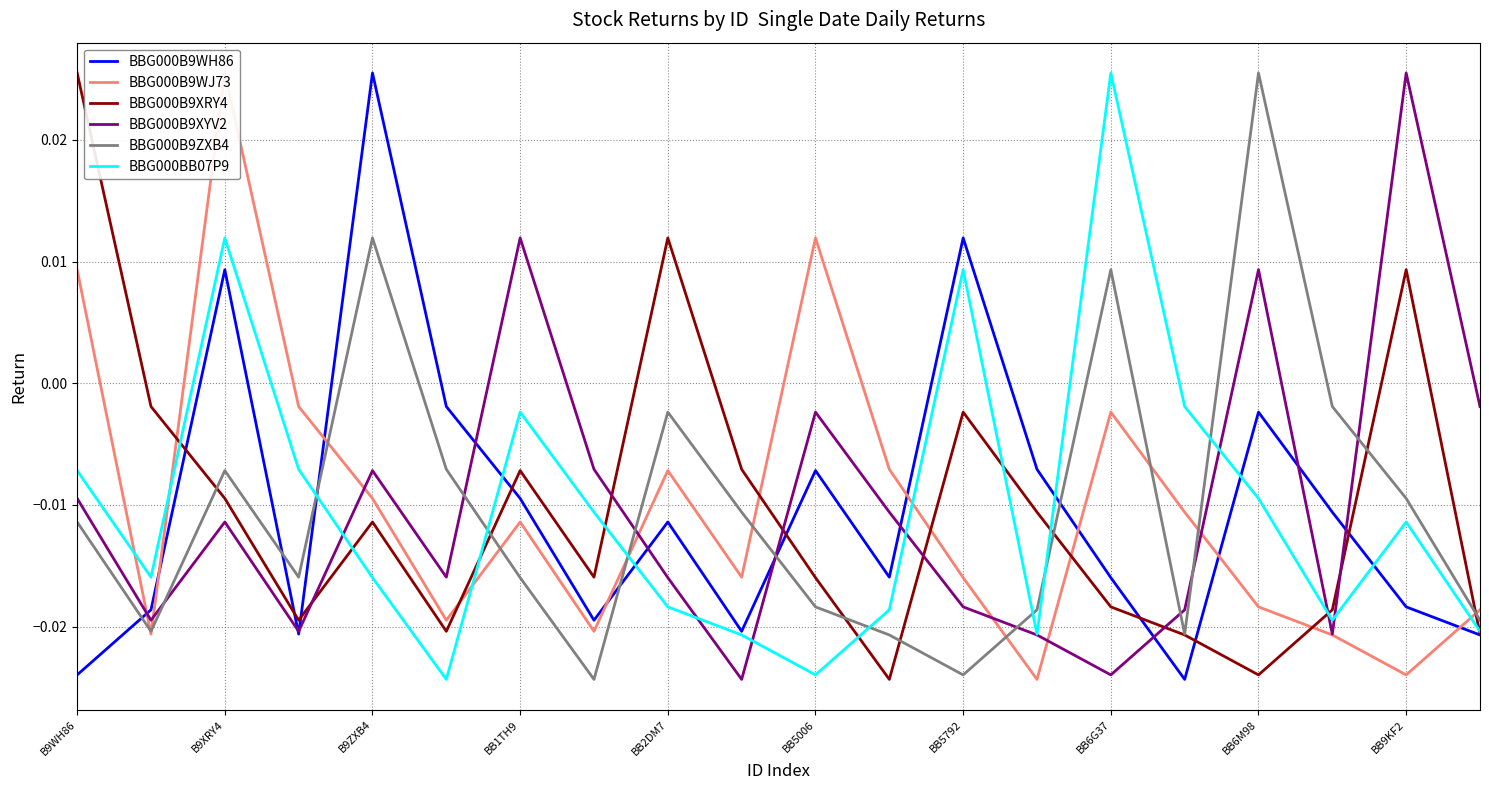

What are all the series names shown in the legend?

BBG000B9WH86, BBG000B9WJ73, BBG000B9XRY4, BBG000B9XYV2, BBG000B9ZXB4, BBG000BB07P9